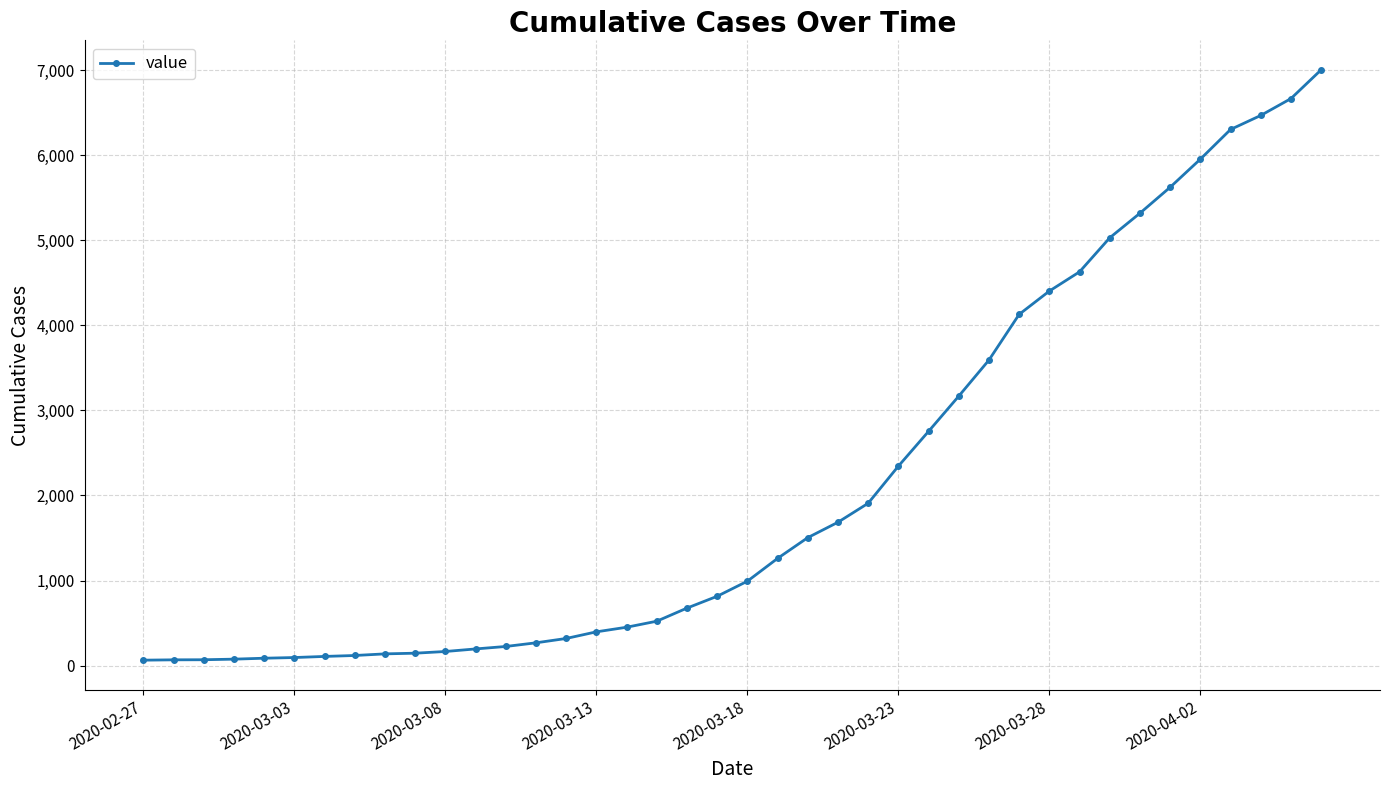

What is the maximum value shown in the chart?

7002